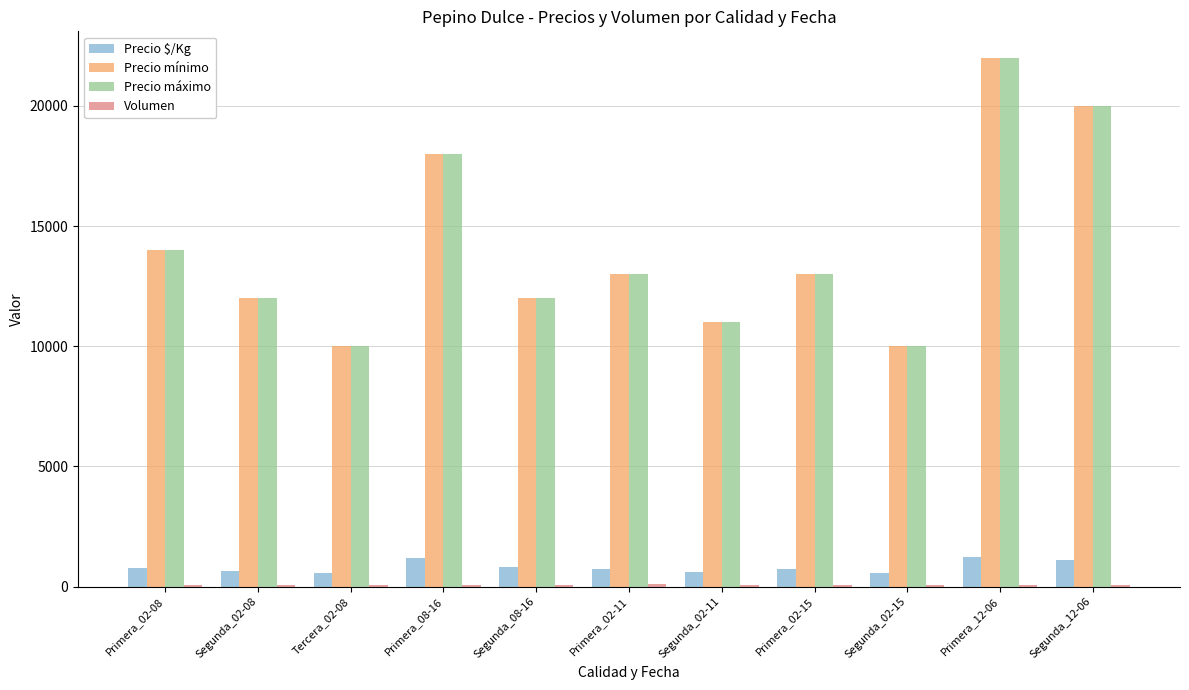

At which category is the sum across all series the highest?

Primera_12-06